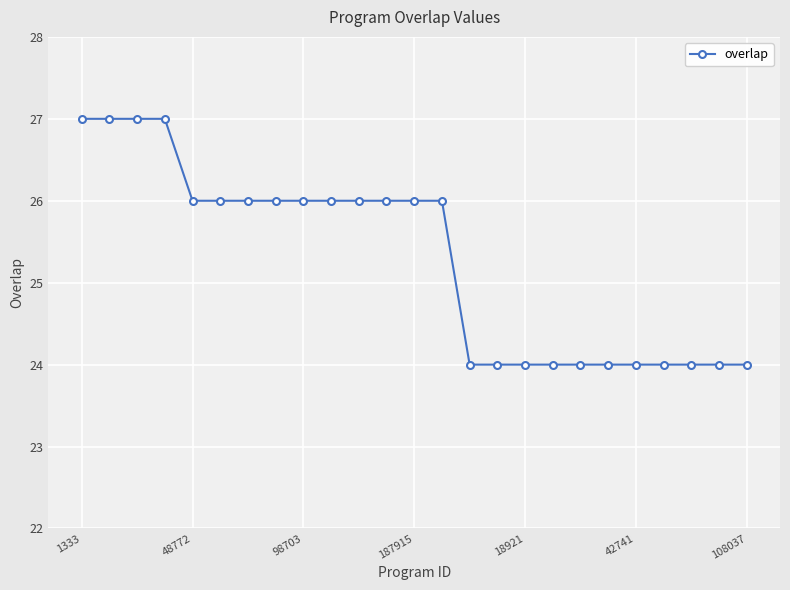

What is the greatest value displayed?

27